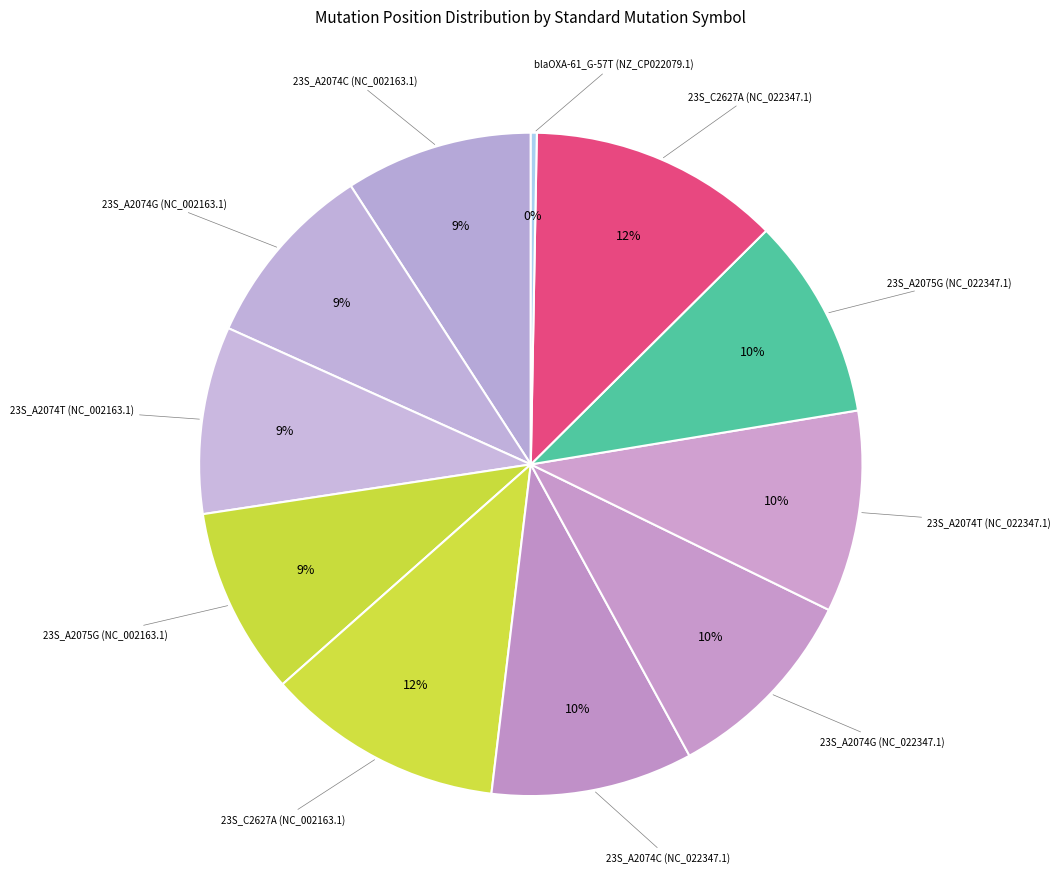

How many slices are in this pie chart?

11